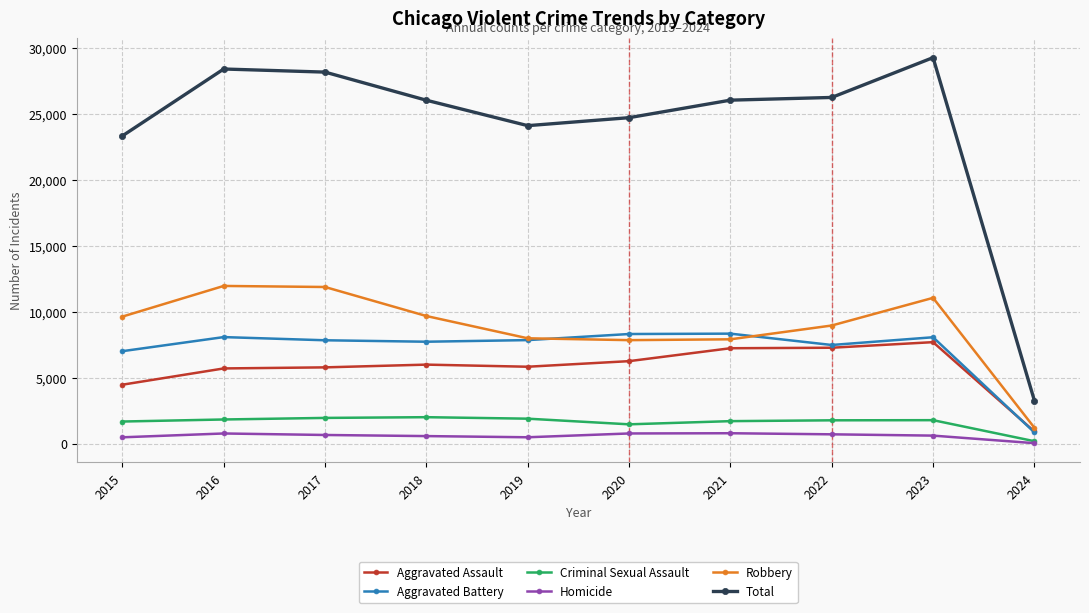

Is it true that Homicide equals 52 at 2024?

True